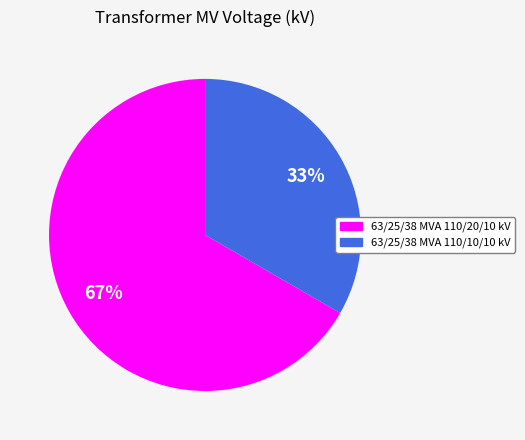

Which slice is the smallest?

63/25/38 MVA 110/10/10 kV